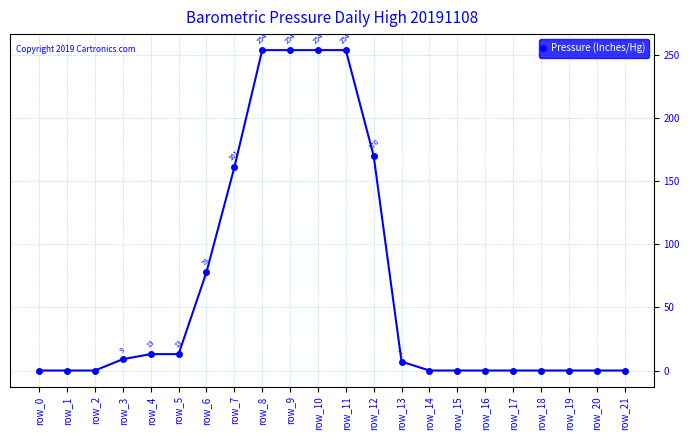

What is the greatest value displayed?

254